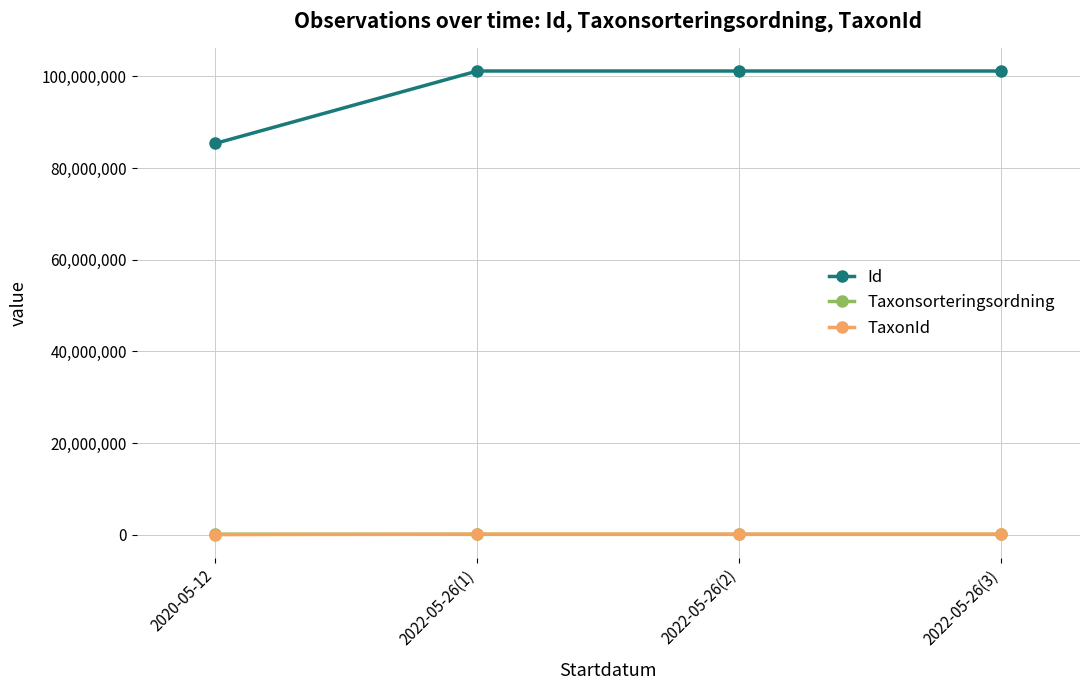

True or false: TaxonId has a value of 103008 at 2022-05-26(3).

True